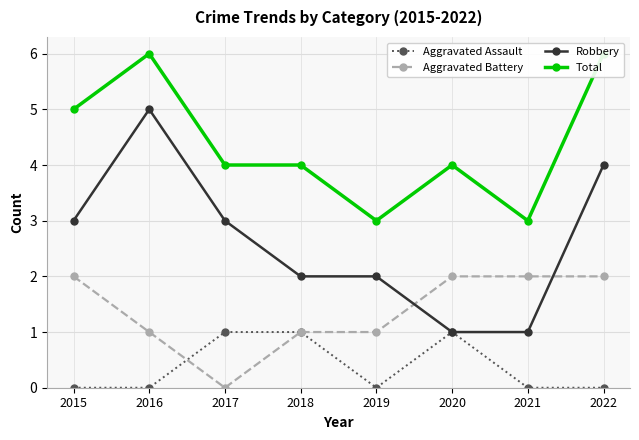

How many values in the Total series exceed 4?

3